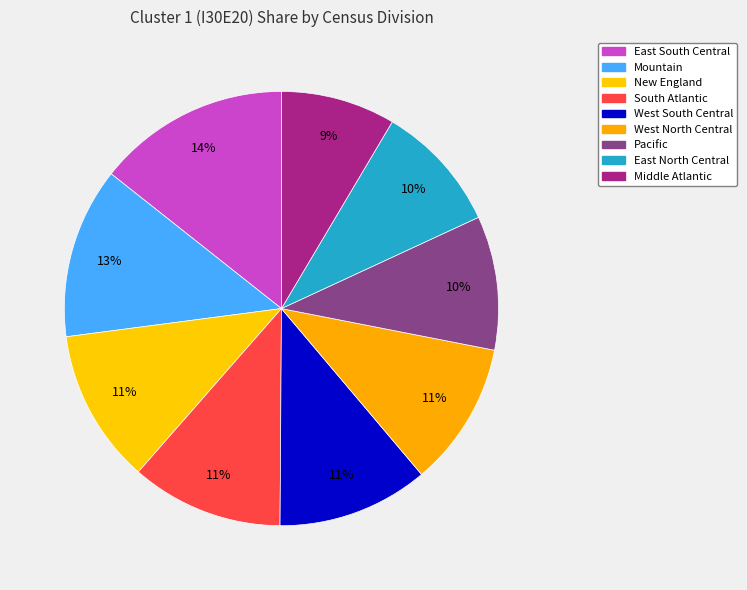

Is Middle Atlantic the majority of the pie?

No